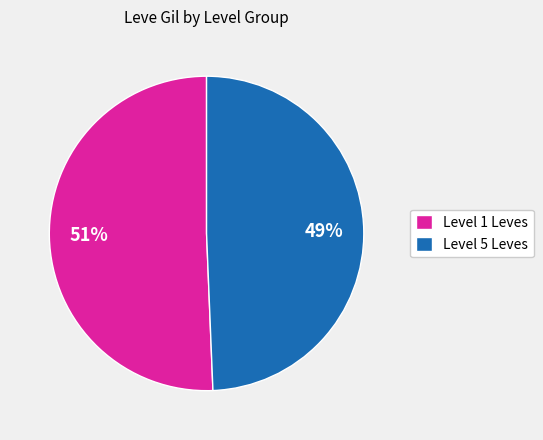

Which slice is the largest?

Level 1 Leves